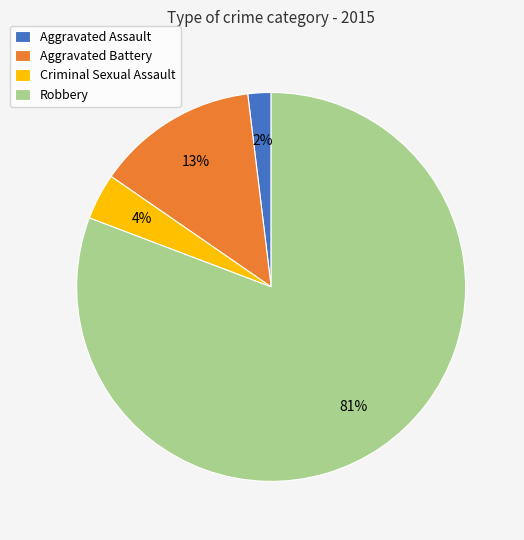

To the nearest percent, what portion does Aggravated Battery represent?

13%